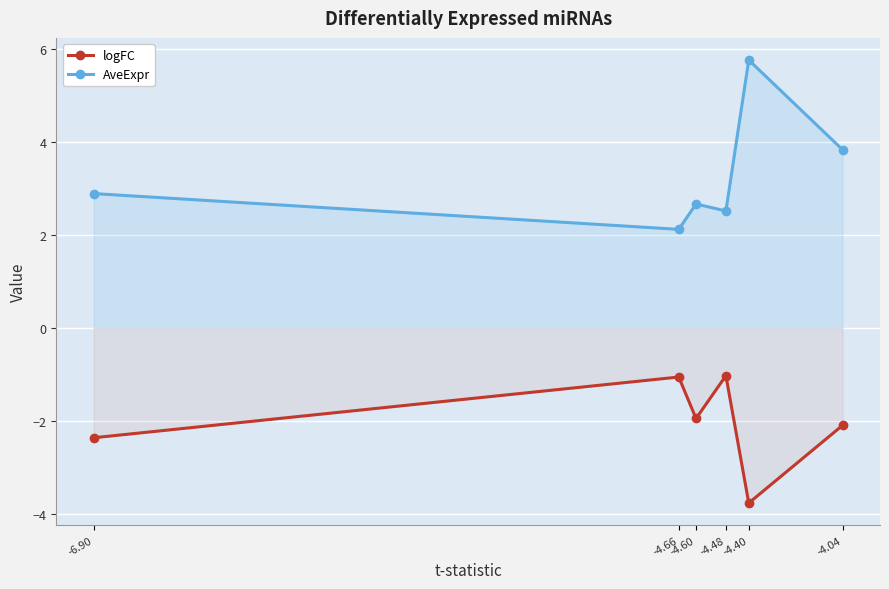

What is the average value of the logFC series?

-2.0